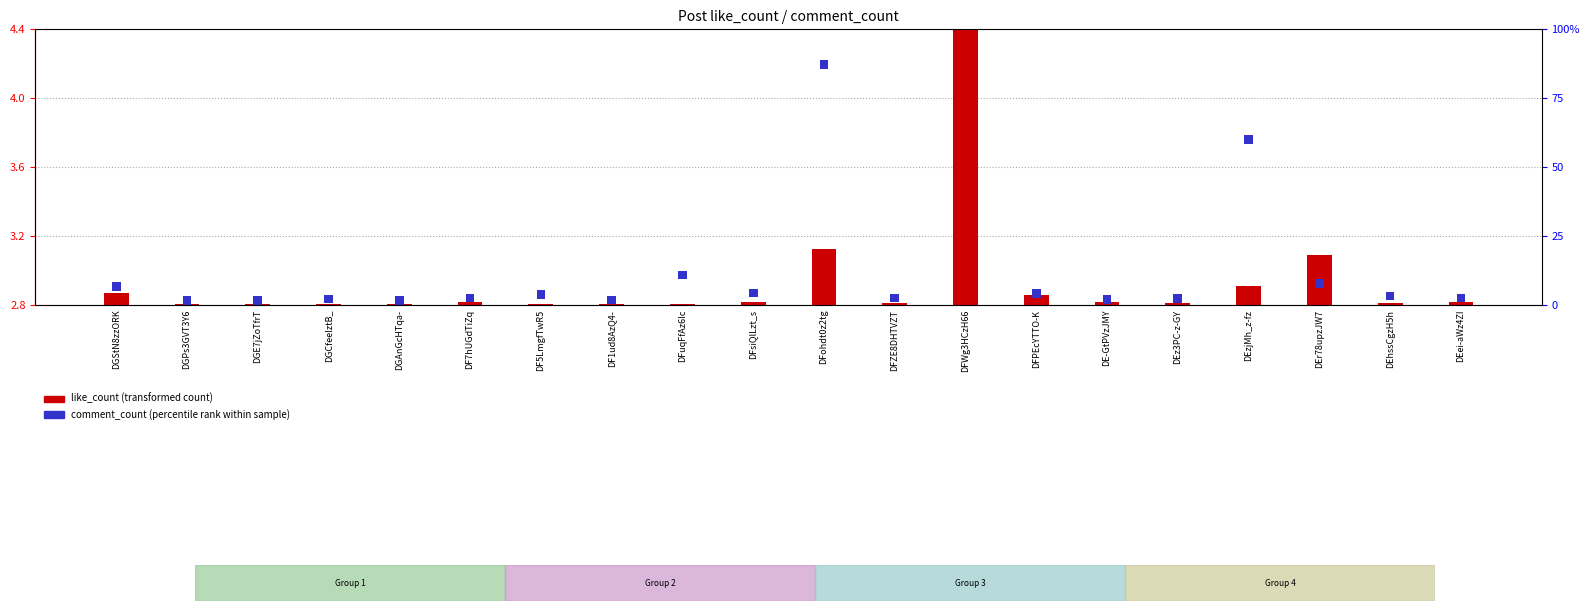

What are all the series names shown in the legend?

like_count, comment_count